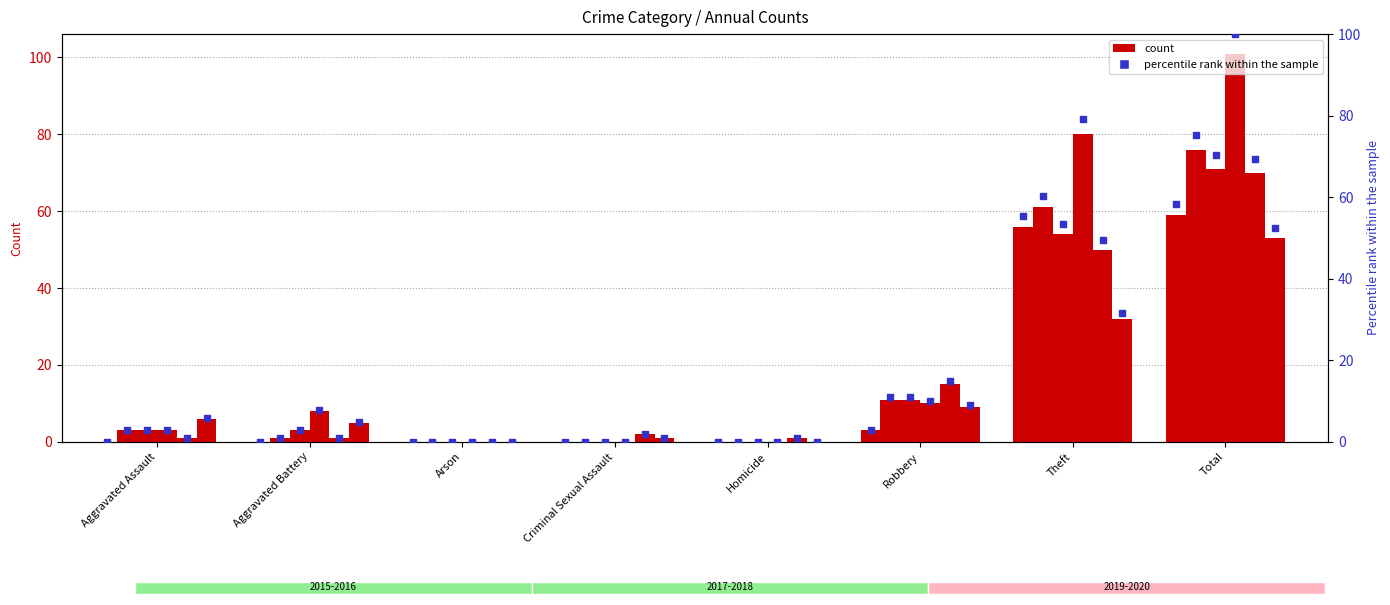

What is the change in value from Aggravated Assault to Robbery?

+3.0